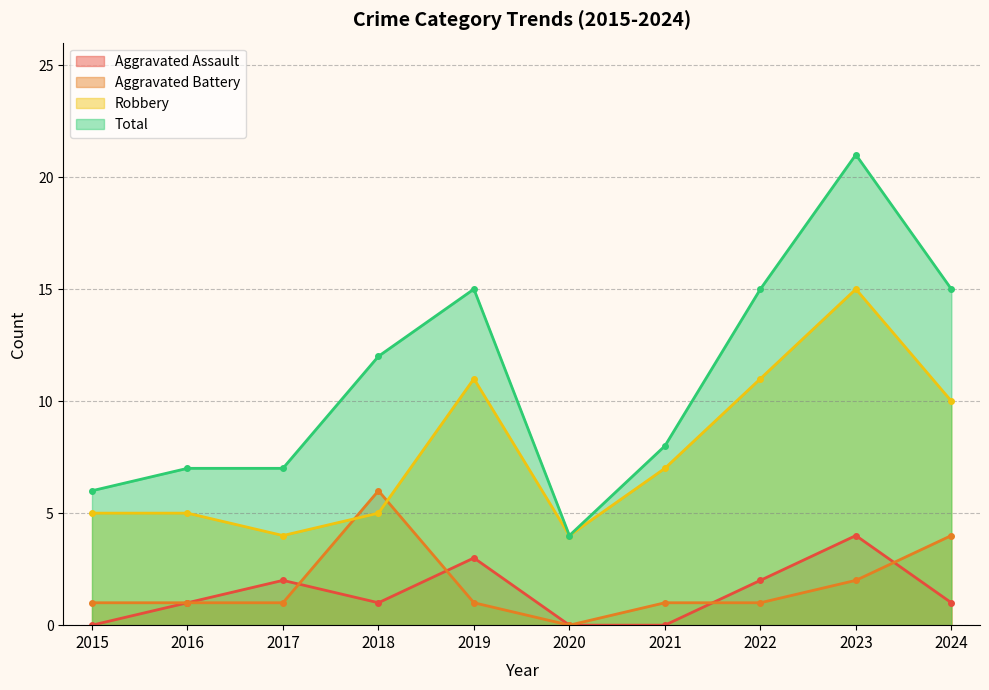

True or false: Aggravated Battery and Total cross at least once.

False